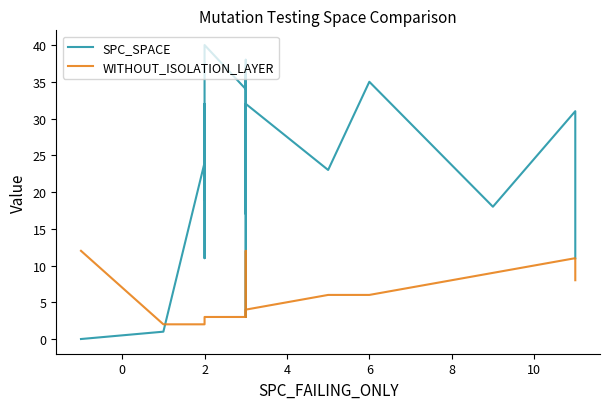

Rank the series by their maximum value, from highest to lowest.

SPC_SPACE, WITHOUT_ISOLATION_LAYER